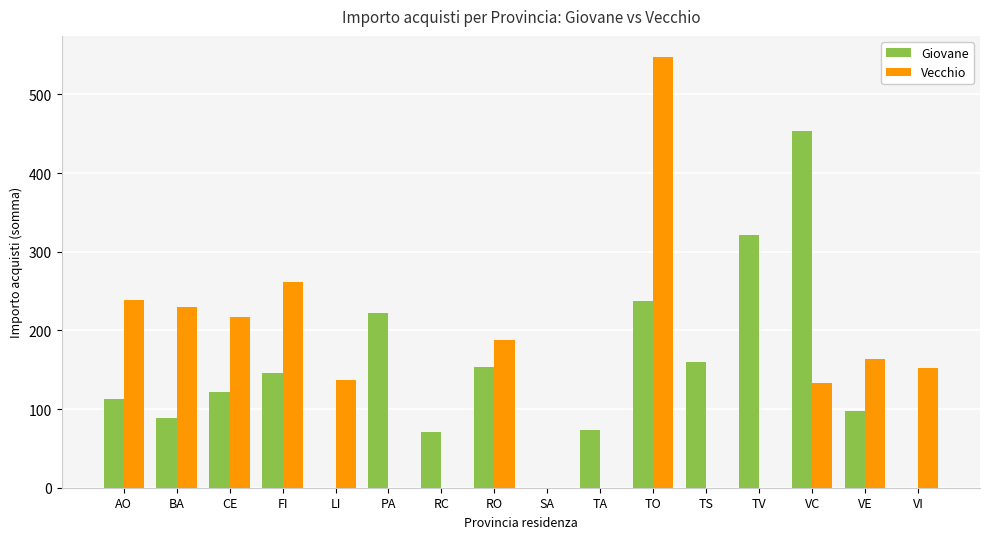

At which label is Vecchio closest to 273?

FI